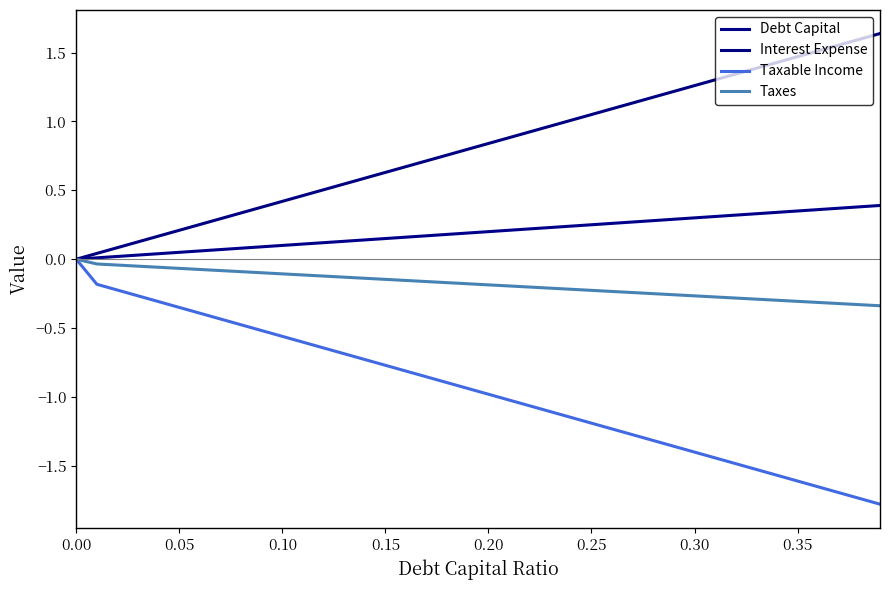

What is the label of the 16th point from the left?

0.15